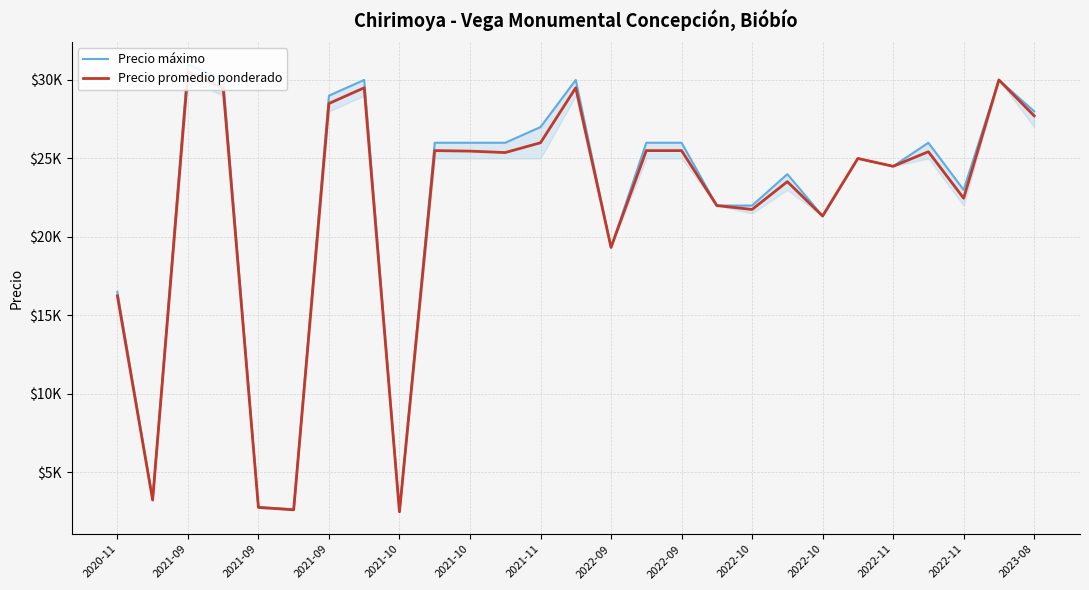

What is the difference between the Precio promedio ponderado values at 2022-10 and 2021-10?

22725.0